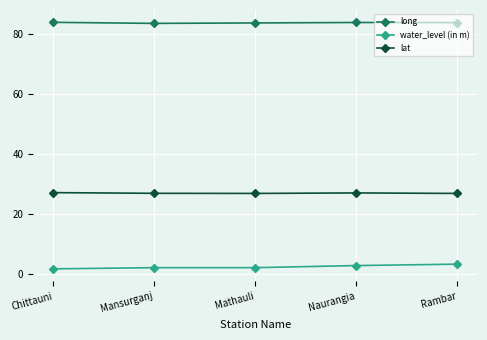

What is the highest value of the water_level (in m) series?

3.3